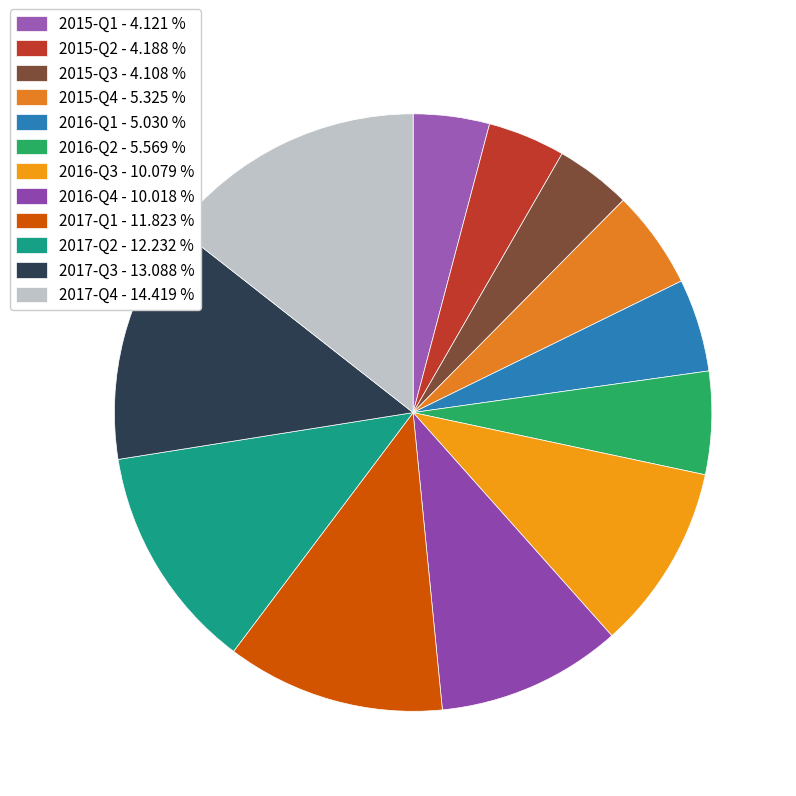

To the nearest percent, what is the difference between the largest and smallest slice percentages?

10%